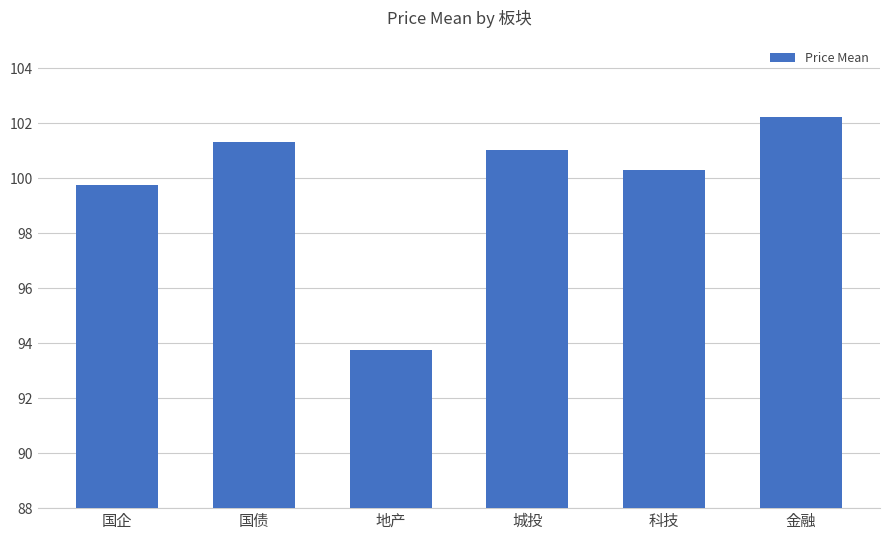

Rank the categories by value from highest to lowest.

金融, 国债, 城投, 科技, 国企, 地产